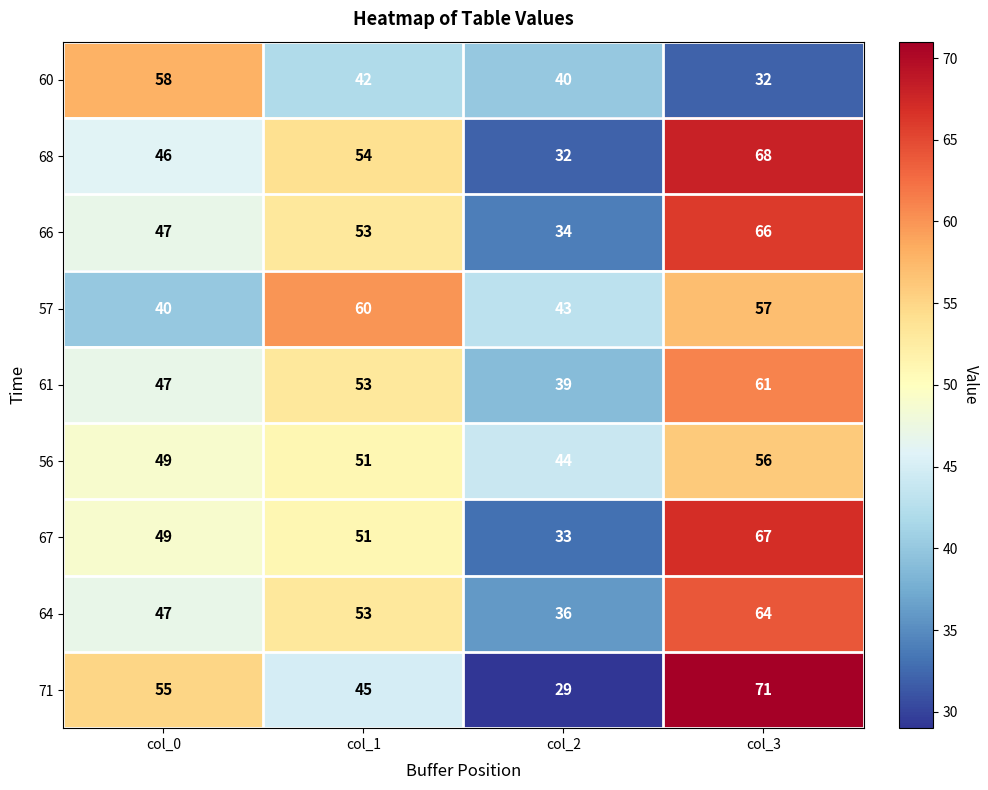

What is the smallest value displayed?

29